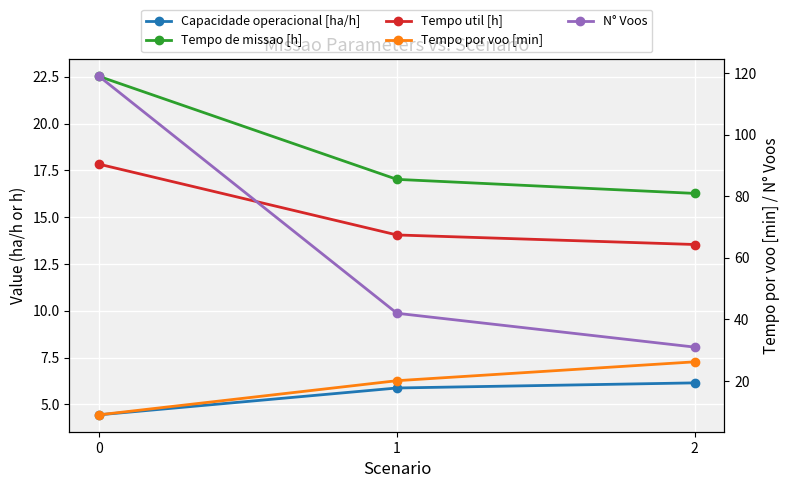

How many lines are shown in the chart?

5